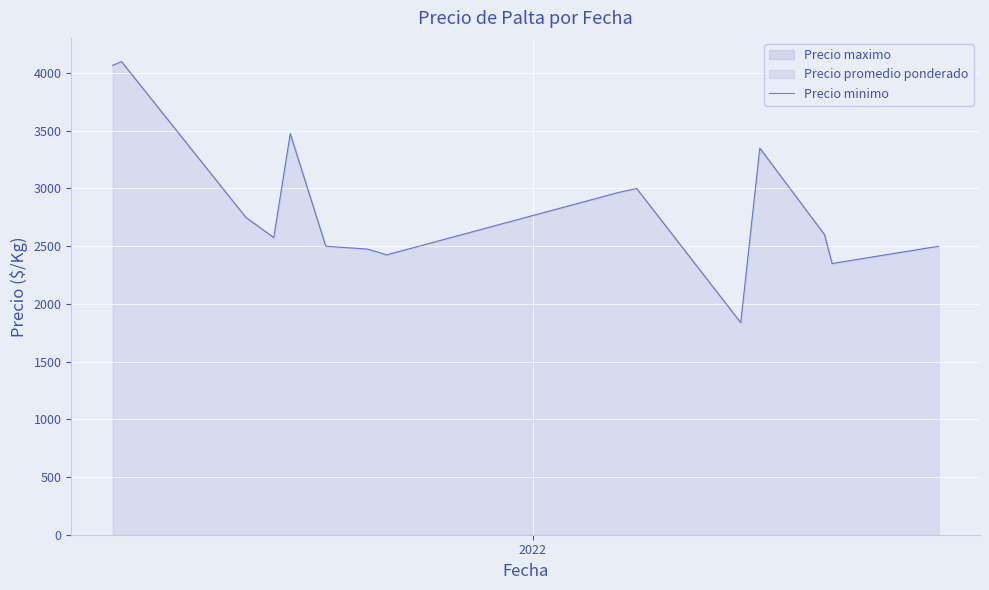

How many lines are shown in the chart?

1